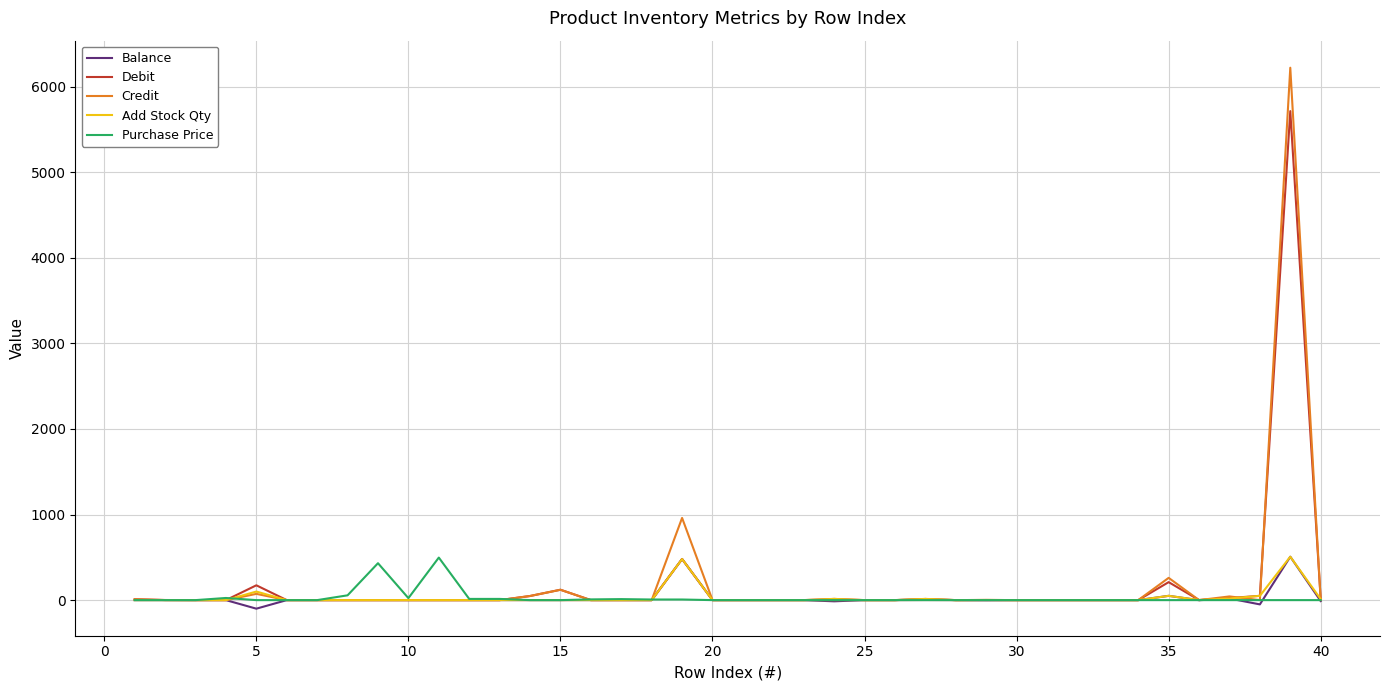

What is the greatest value displayed?

6220.0